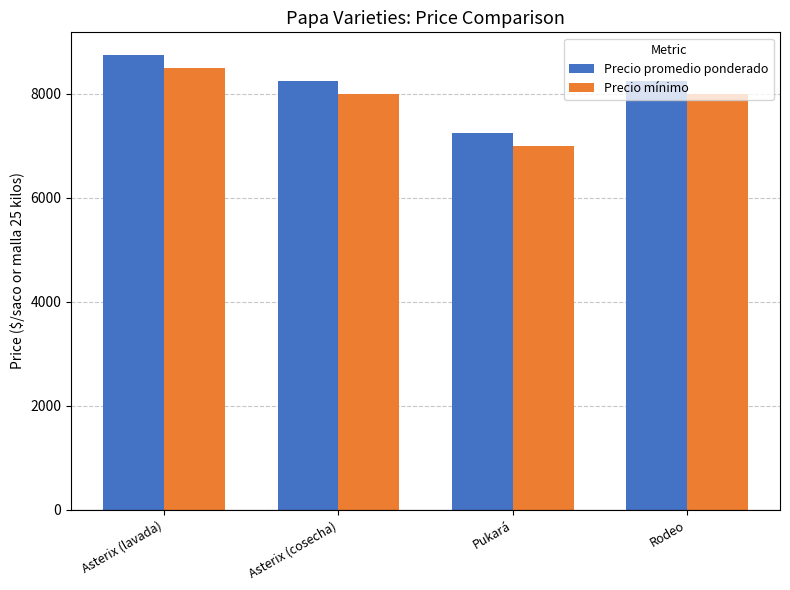

Rank the series at Pukará from lowest to highest value.

Precio mínimo, Precio promedio ponderado